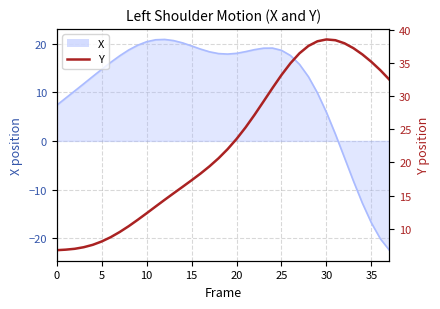

What is the sum of all values?

860.4